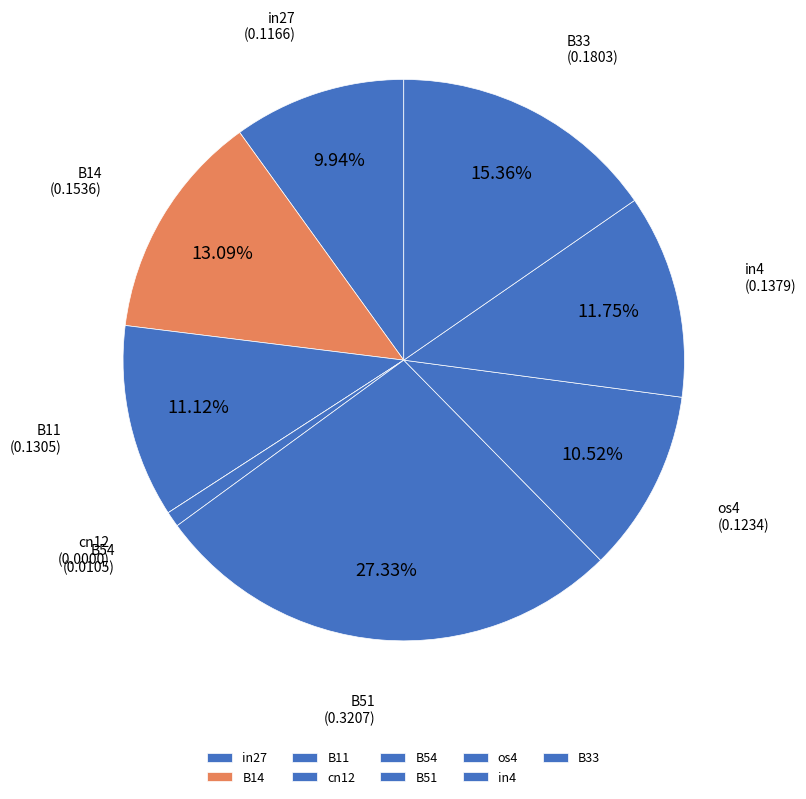

Is there a majority slice in this chart?

No